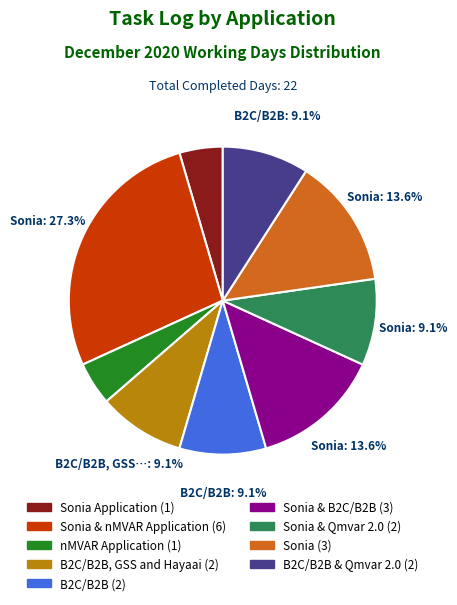

Is there any slice that represents more than half of the pie?

No